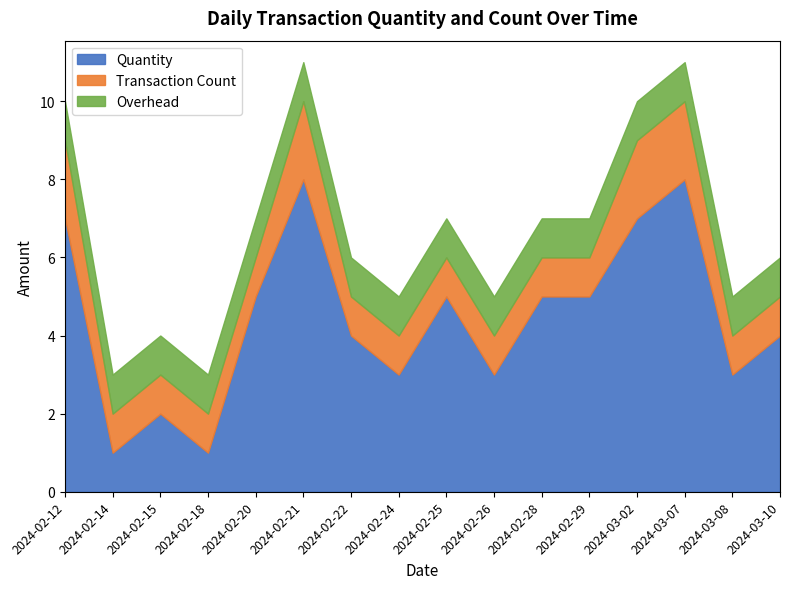

At how many categories does at least one series exceed 7?

2